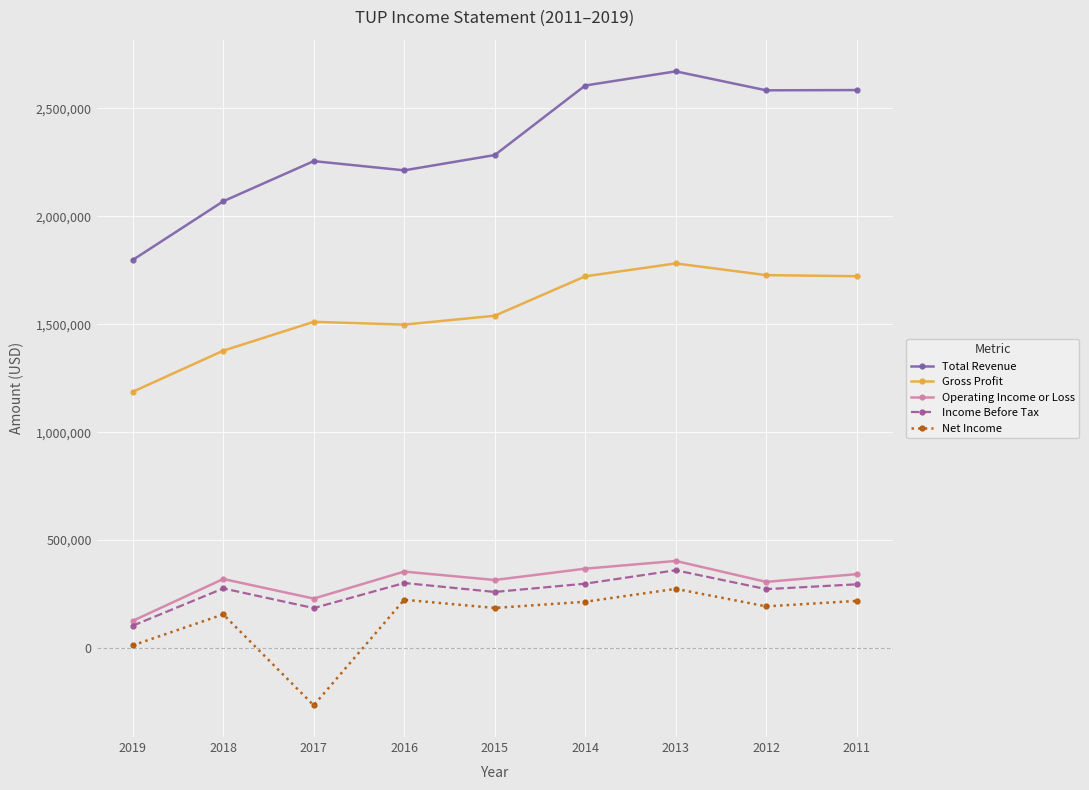

Which category has the lowest value in the Total Revenue series?

2019